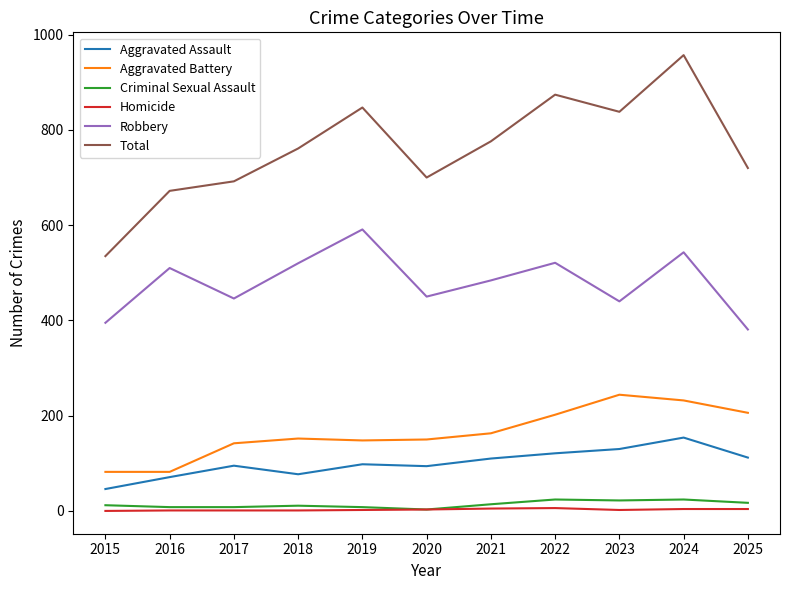

True or false: Total has a value of 1175 at 2020.

False